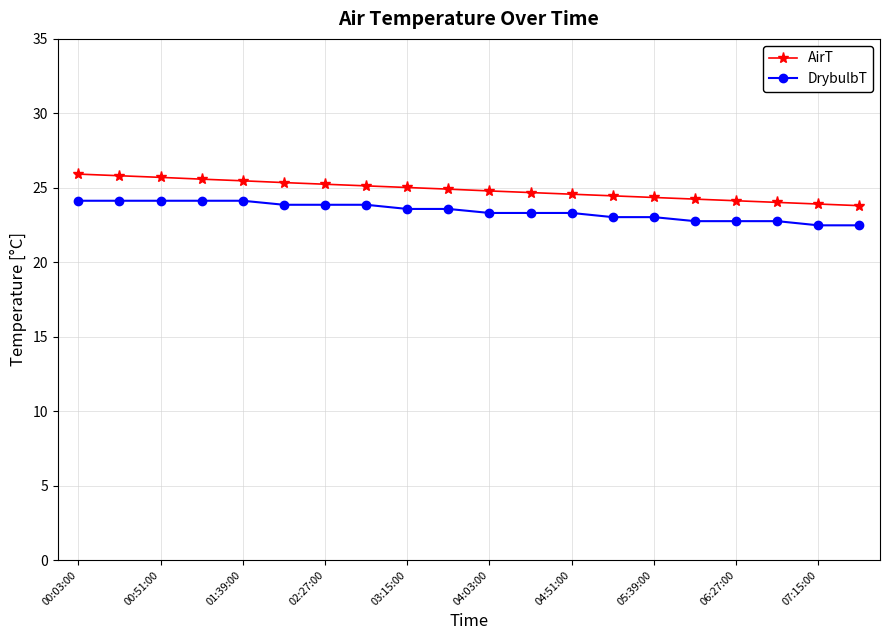

What is the difference between the second highest and minimum values in the AirT series?

2.0